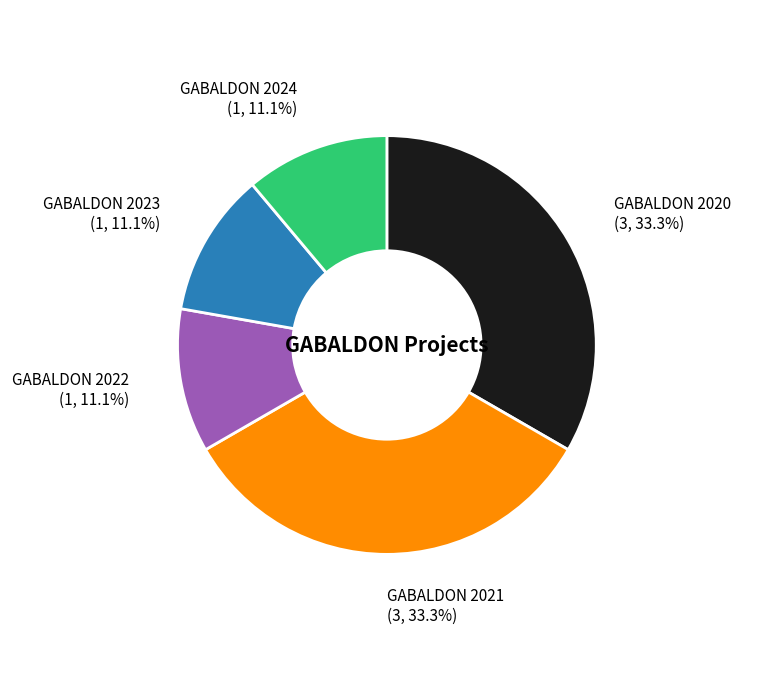

Does any single category account for the majority?

No